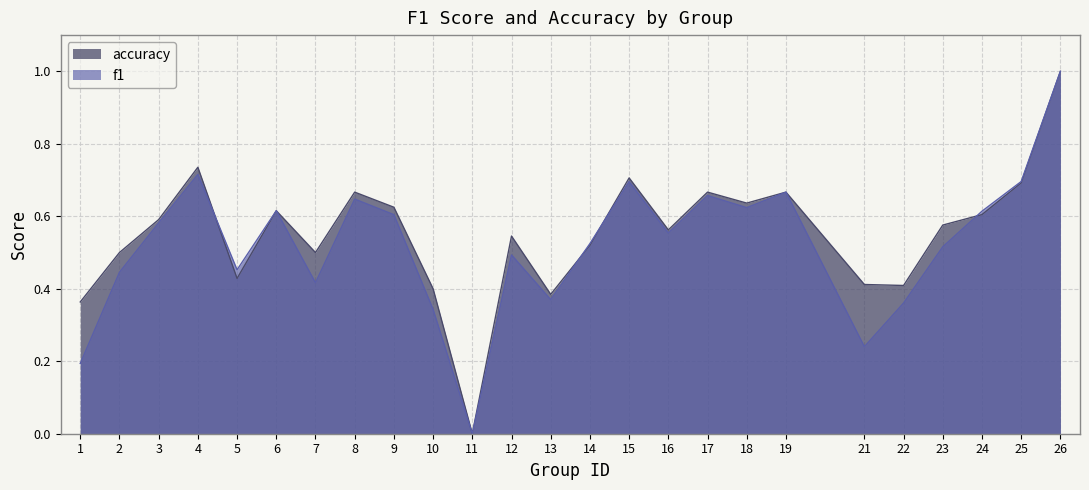

The accuracy series shows 1.0 at 8. True or false?

False